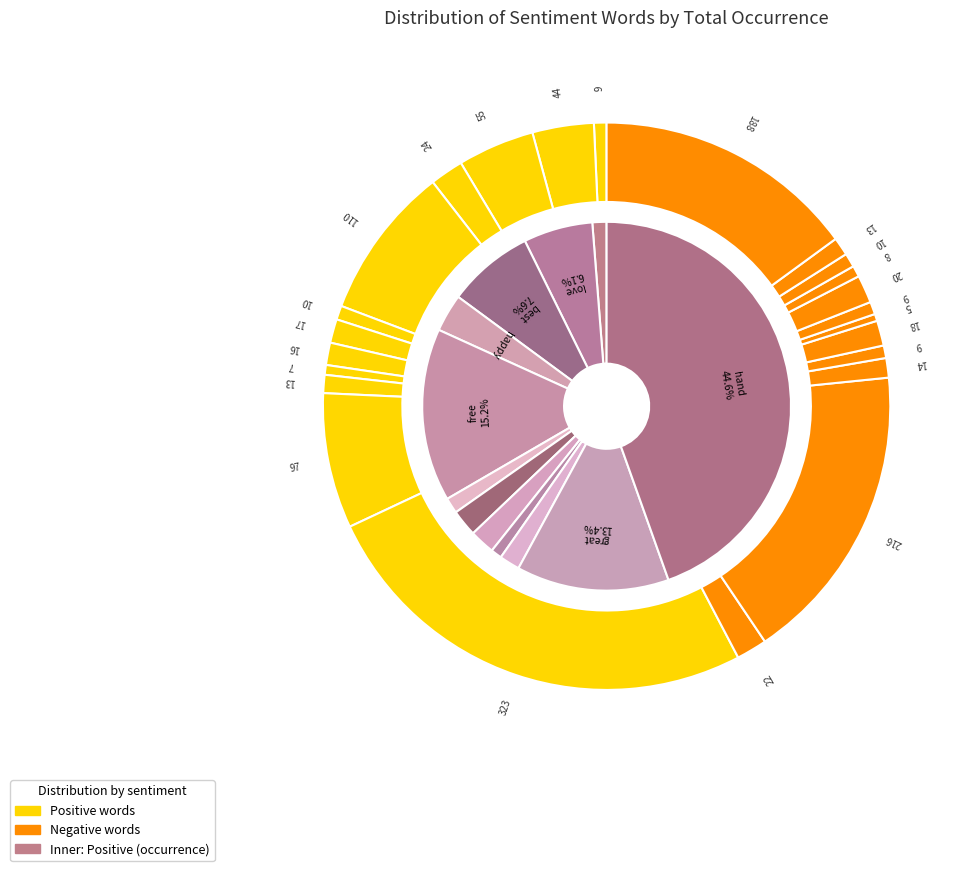

Does support account for over 50% of the chart?

No